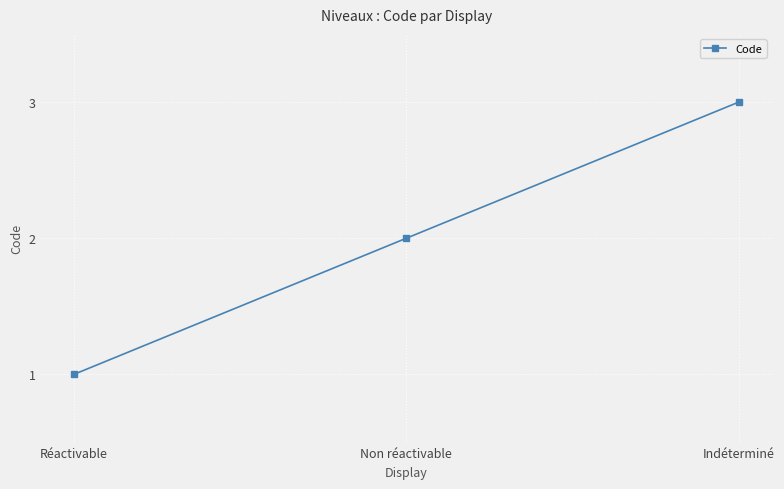

How many series are shown in this chart?

1